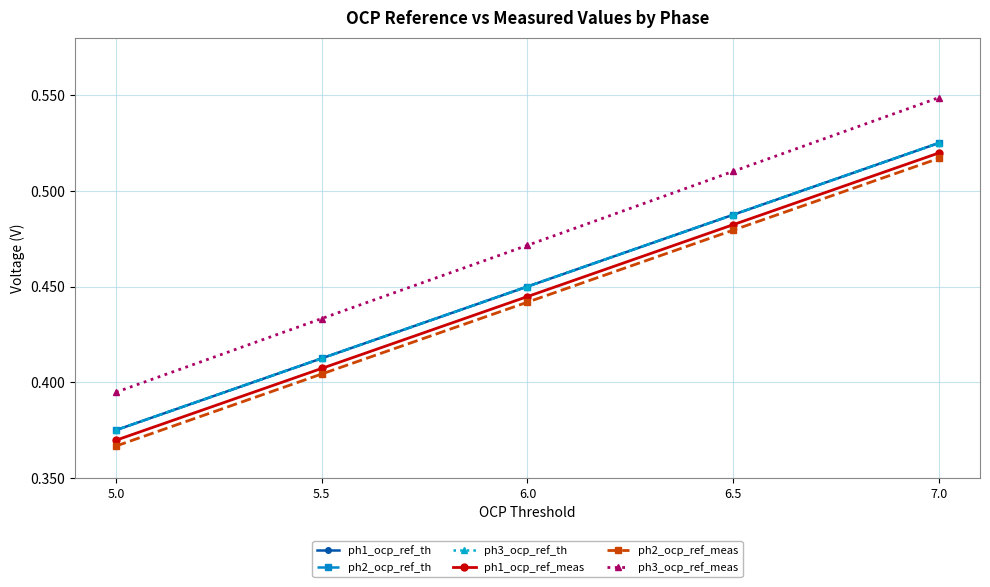

True or false: ph2_ocp_ref_th and ph3_ocp_ref_meas cross at least once.

False